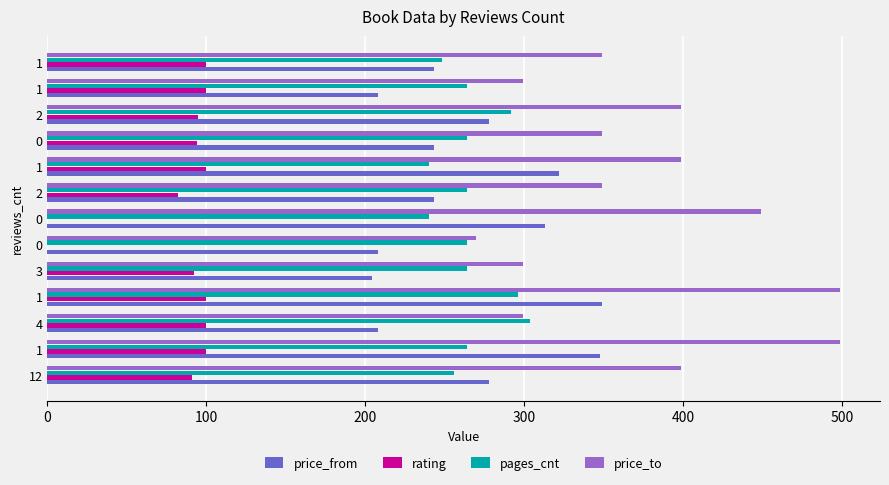

What are all the series names shown in the legend?

price_from, rating, pages_cnt, price_to